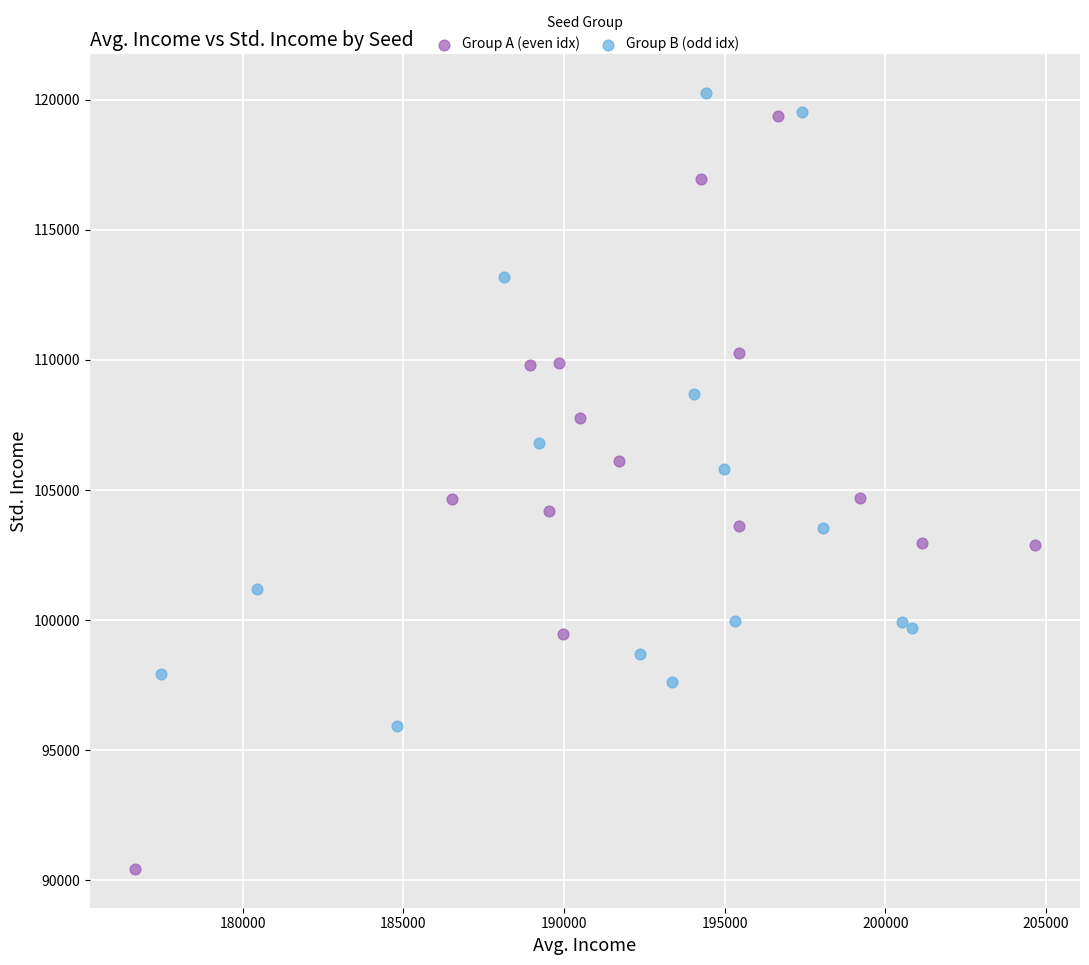

What are all the series names shown in the legend?

Group A (even idx), Group B (odd idx)